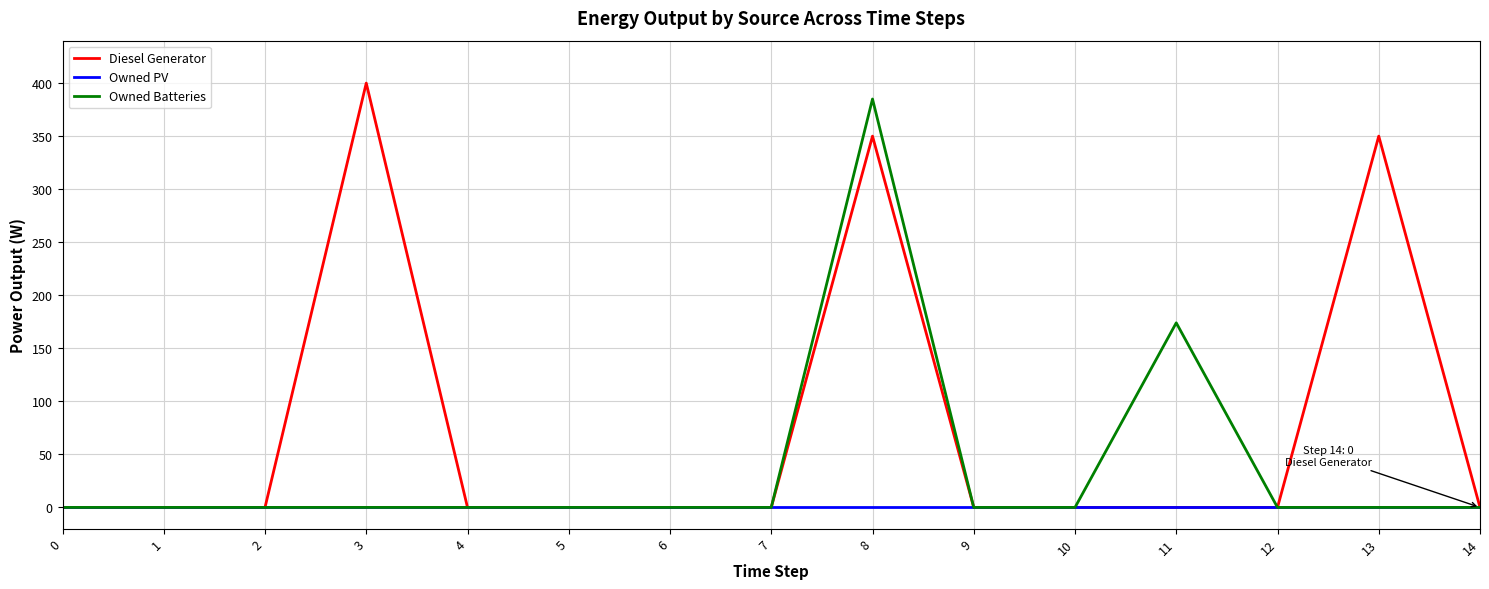

Which series has the largest total across all categories?

Diesel Generator